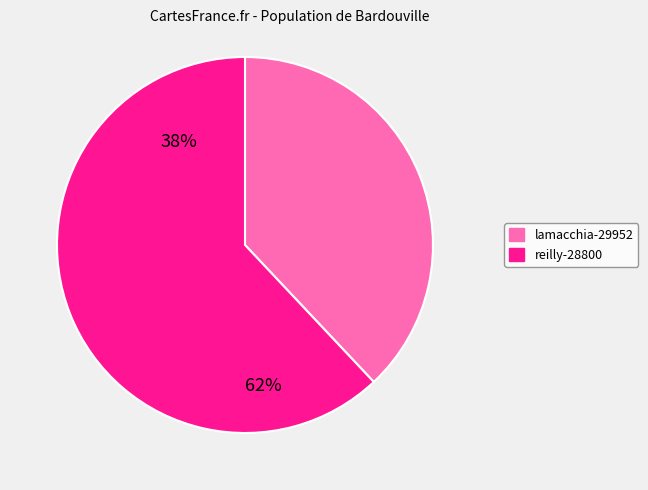

What percentage is the reilly-28800 slice, to the nearest percent?

62%